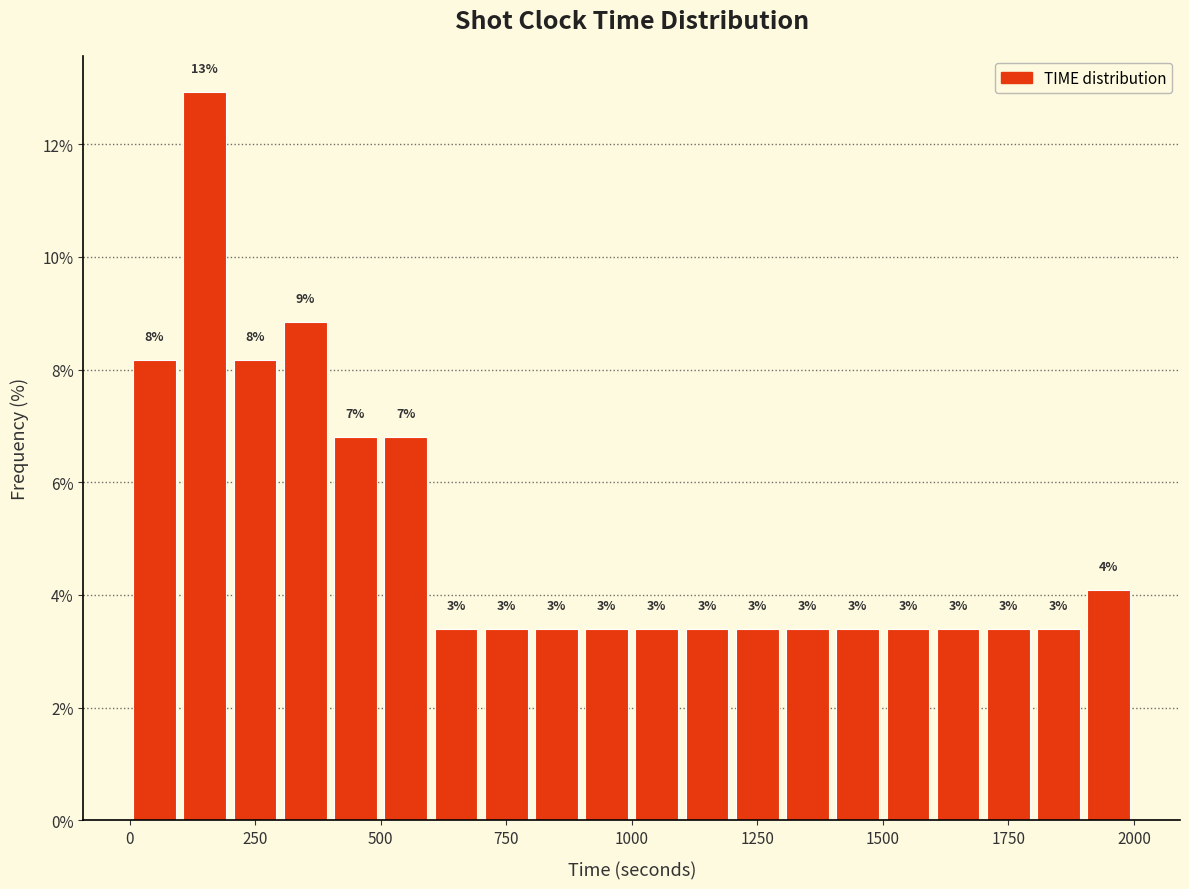

Around what value on the x-axis is the tallest bar? Give the approximate position of its centre, as read against the axis.

150